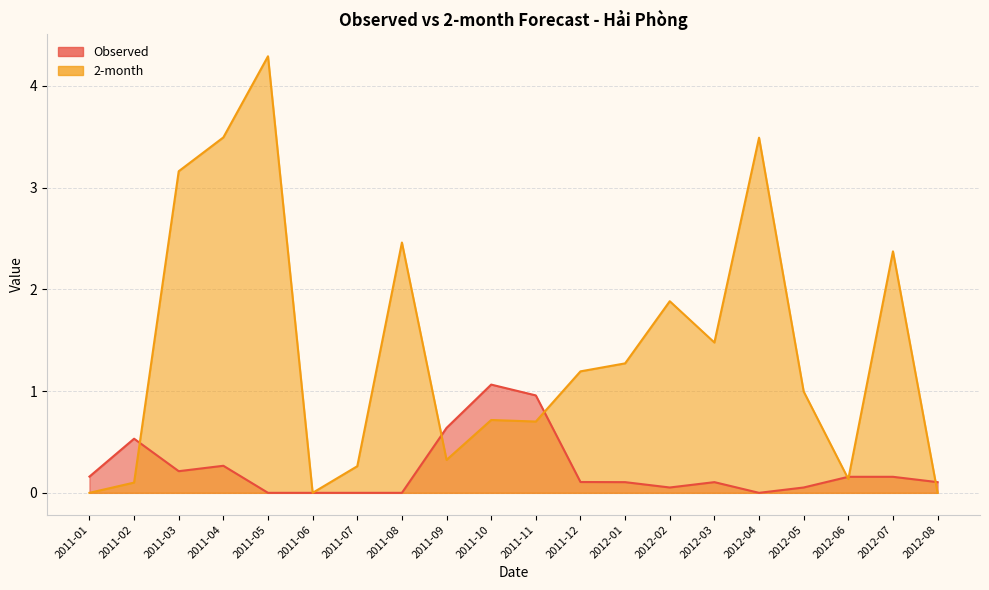

After their last crossing, which series has the higher values: Observed or 2-month?

Observed